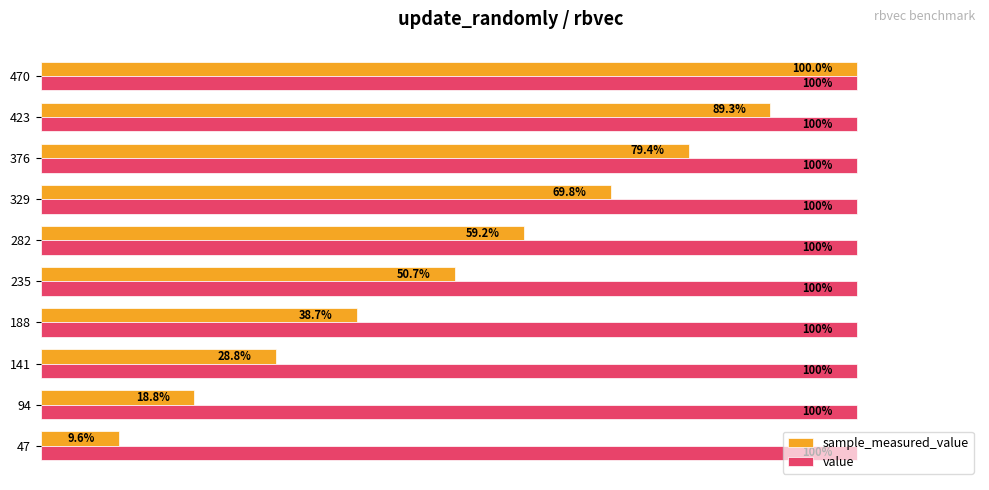

Rank the series by their maximum value, from lowest to highest.

value, sample_measured_value